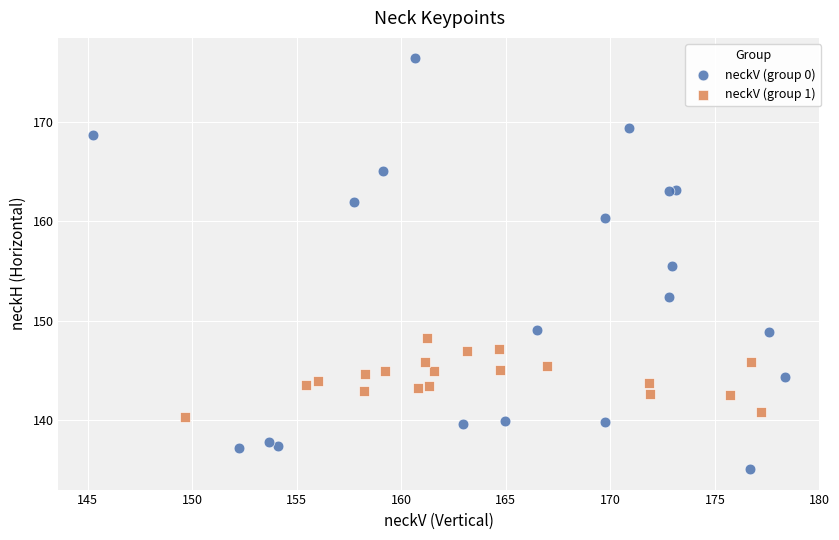

Which series contains the lowest Y value?

neckV (group 0)